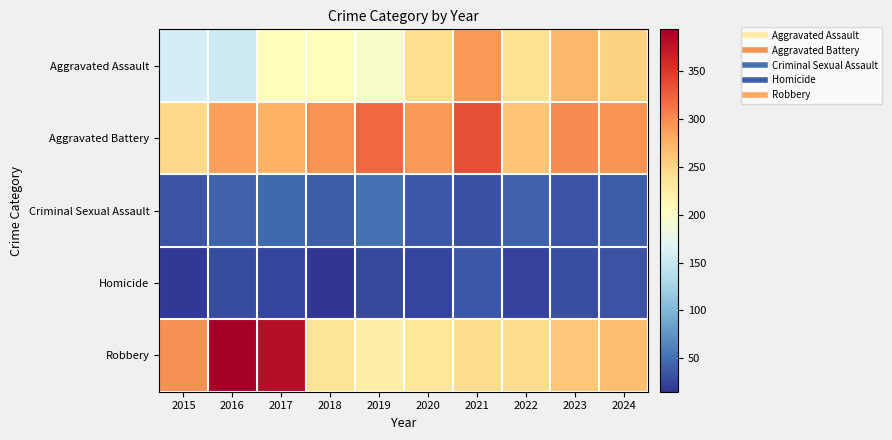

At how many categories does at least one series exceed 60?

10